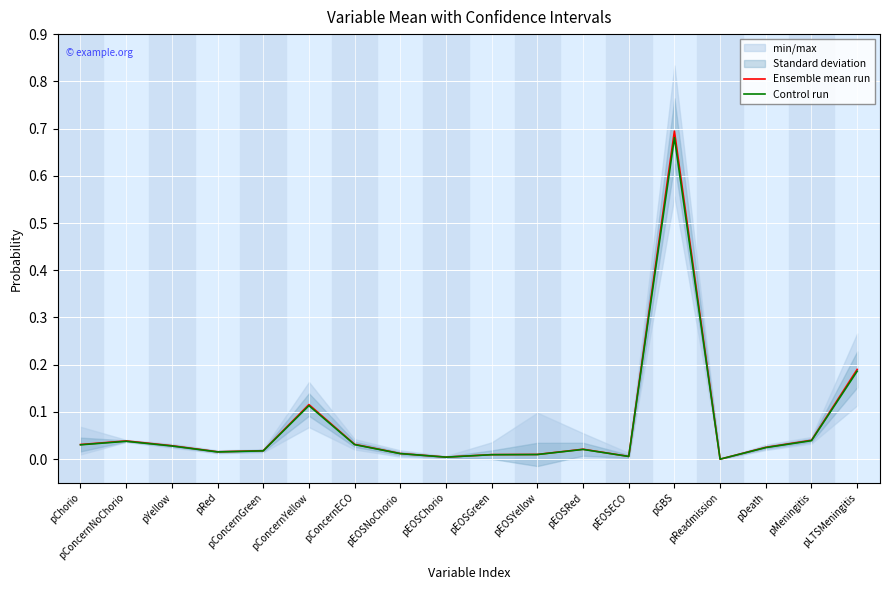

What is the label of the 15th point from the right?

pRed